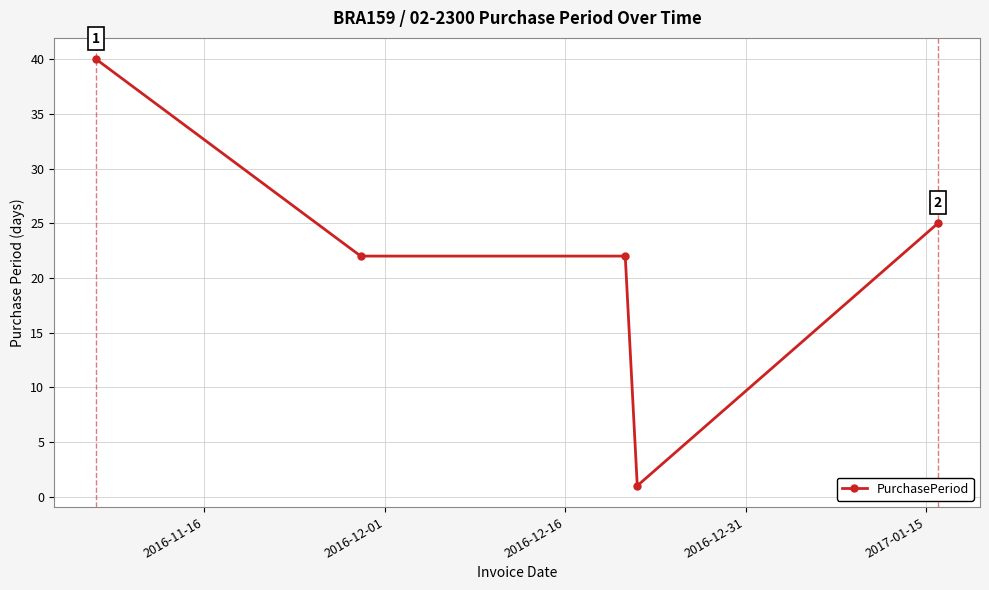

True or false: there are more than 1 points higher than both neighbors.

False